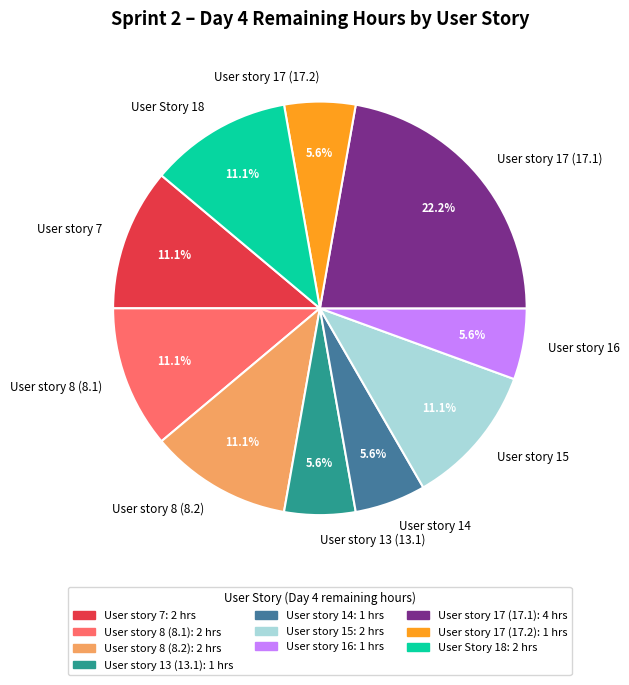

To the nearest percent, what portion does User story 8 (8.2) represent?

11%